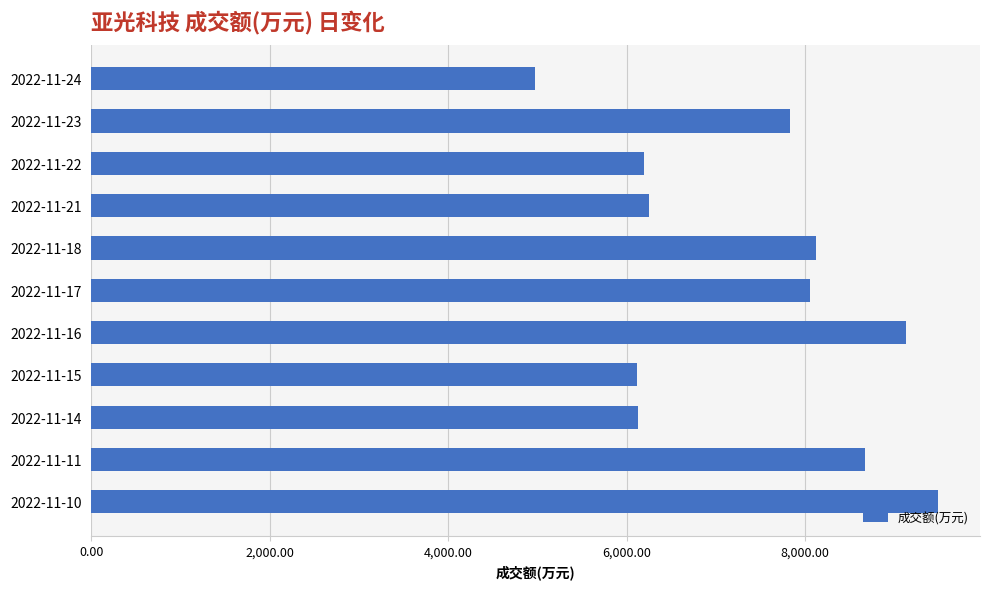

How many distinct data groups are displayed?

1